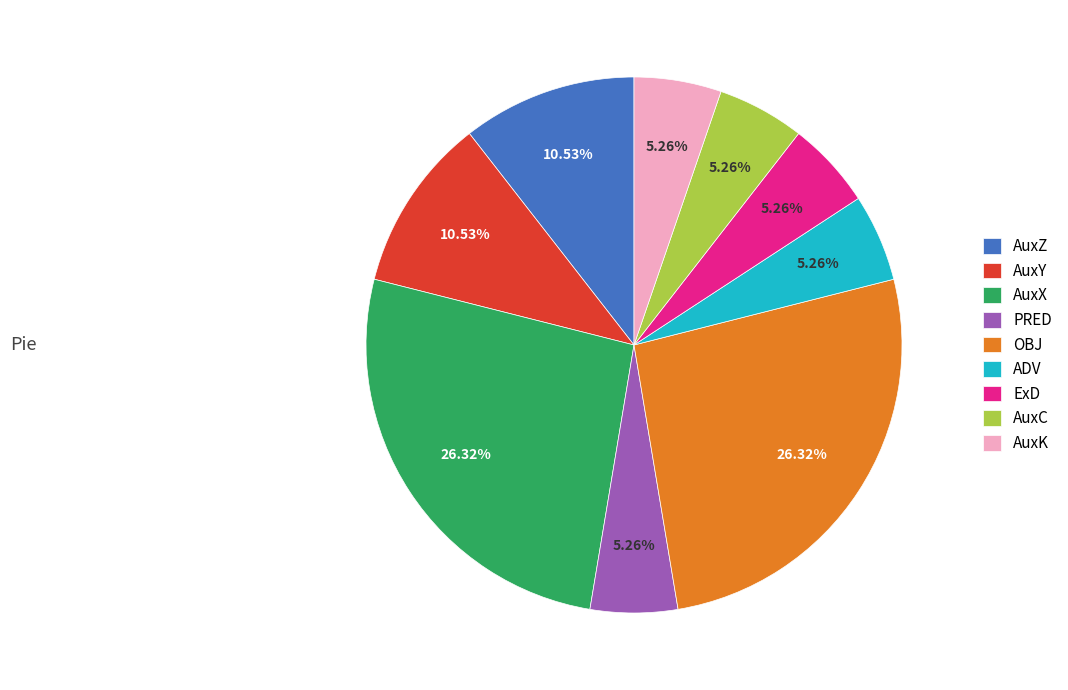

Is there a majority slice in this chart?

No